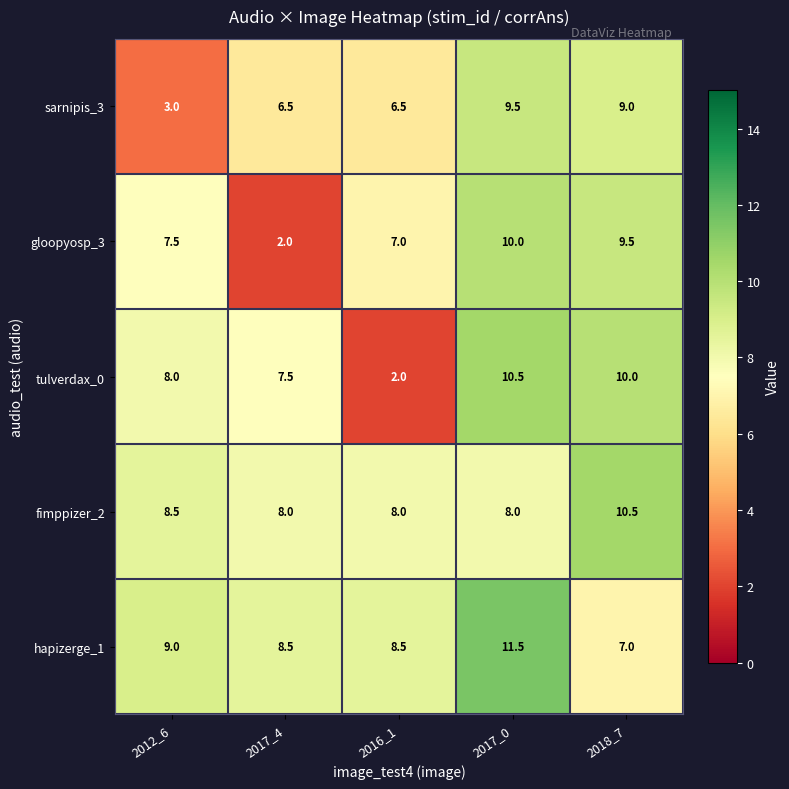

What is the total value across all series at 2012_6?

36.0